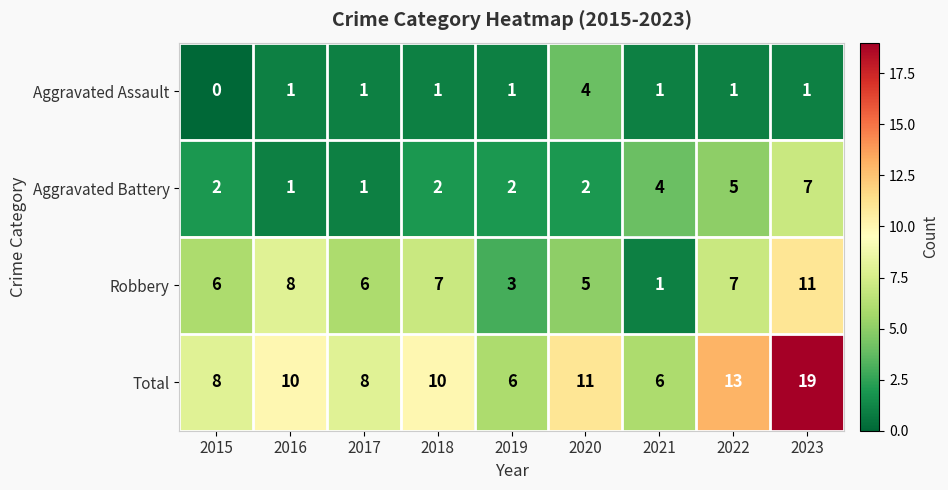

At which category is the sum across all series the highest?

2023